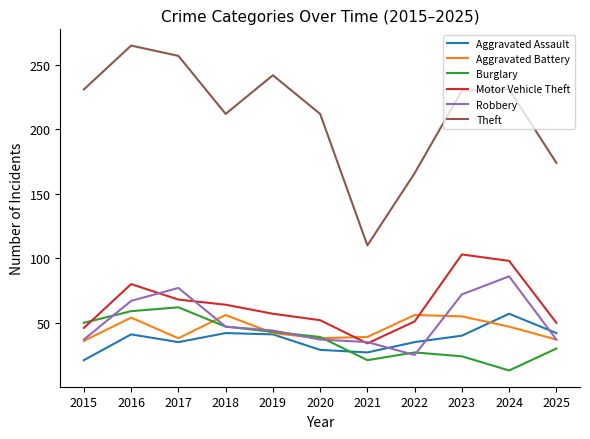

Where is the first local minimum for Motor Vehicle Theft?

2021